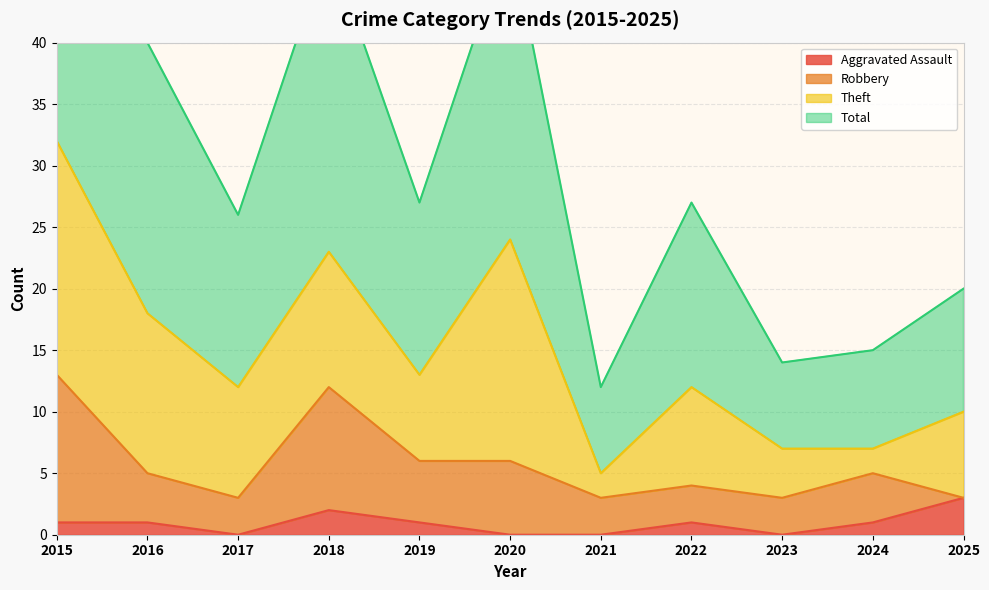

What is the total value across all series at 2023?

14